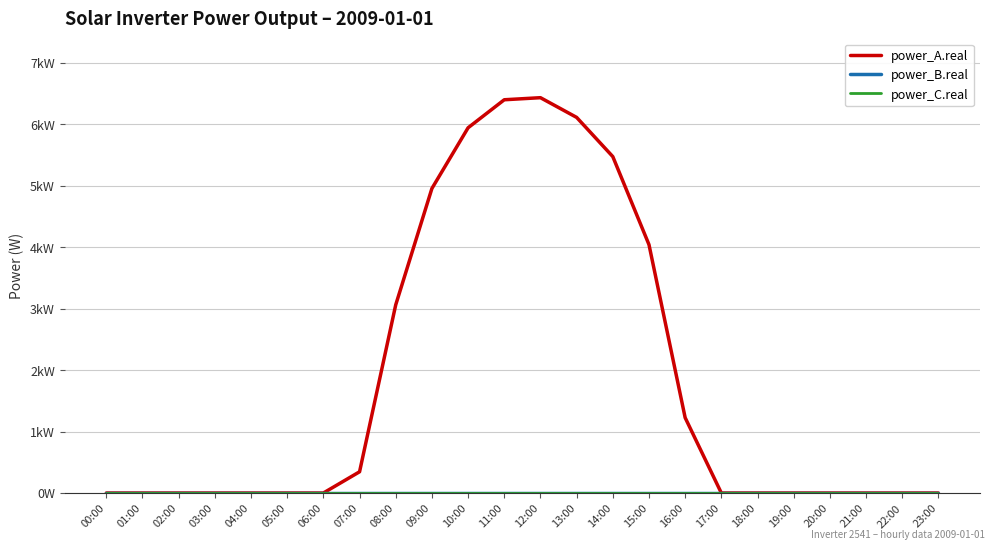

List the series in order of their peak value, highest first.

power_A.real, power_B.real, power_C.real